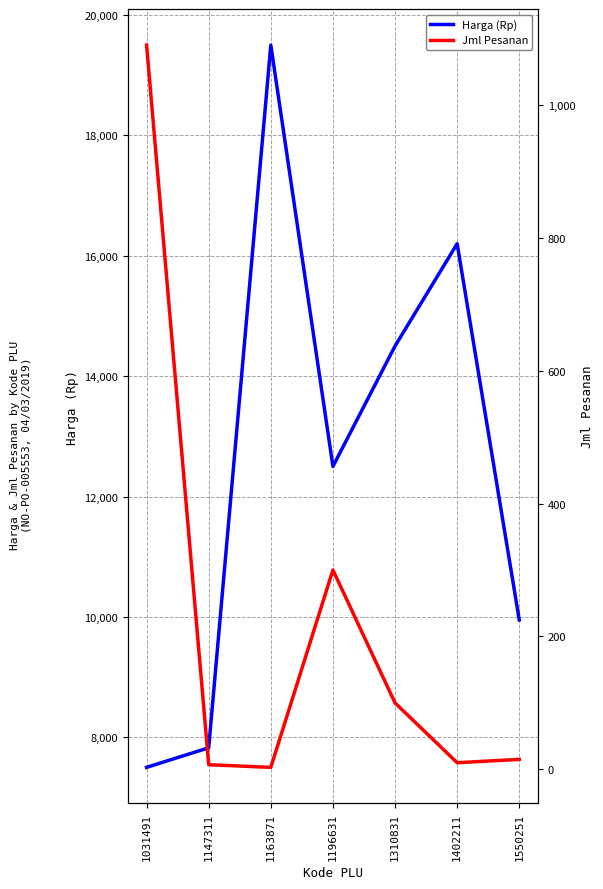

What value does the Harga (Rp) series have at 1402211?

16200